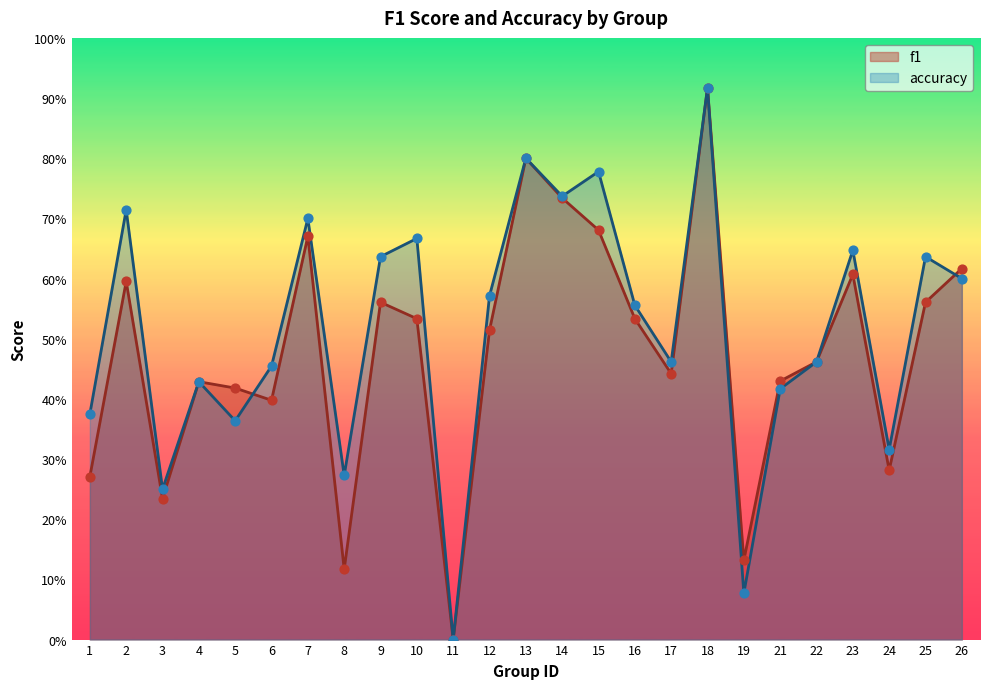

At how many categories does at least one series exceed 0?

24